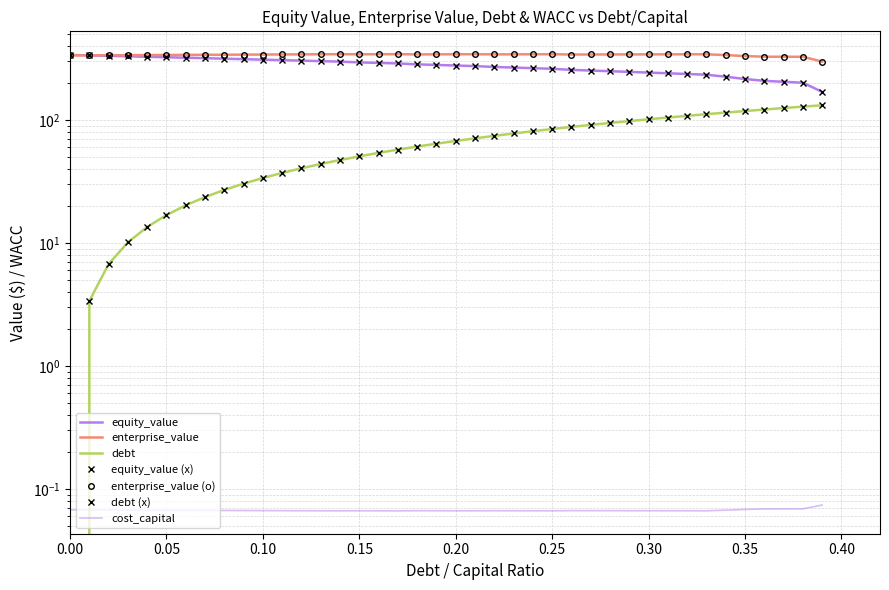

The value of debt at 0.18 is 99.0. True or false?

False